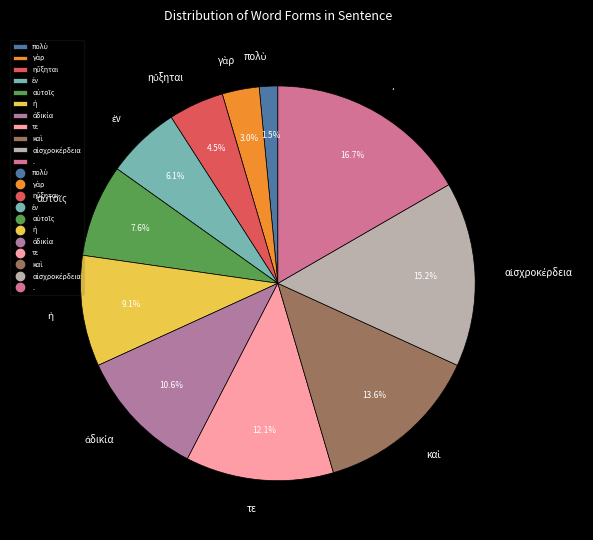

How many slices are in this pie chart?

11